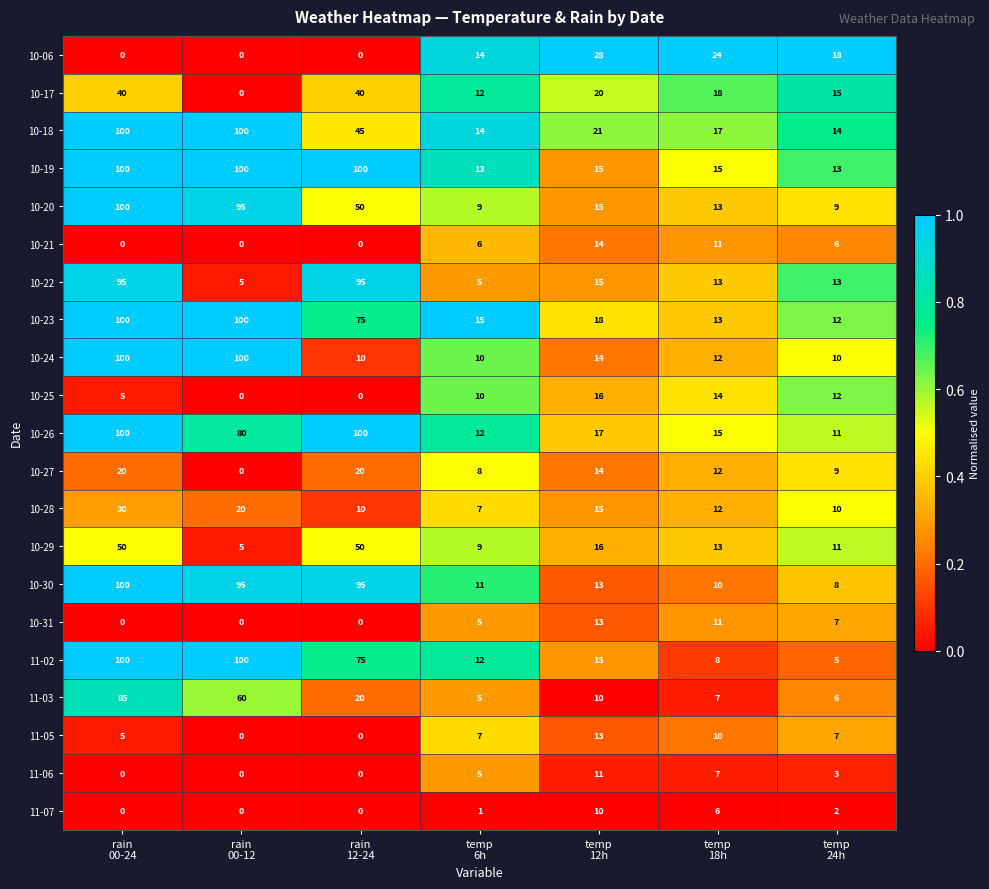

How many series are shown in this chart?

21